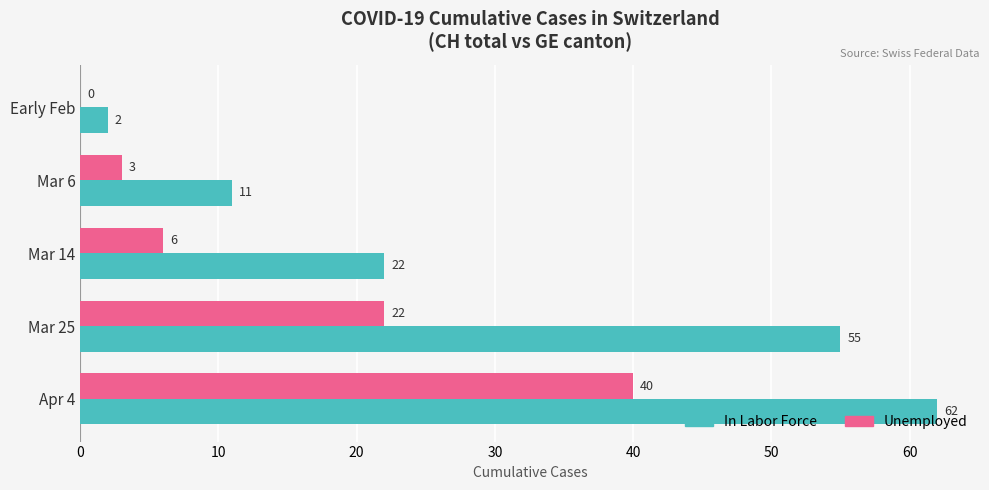

Which category has the highest value in the Unemployed series?

Apr 4